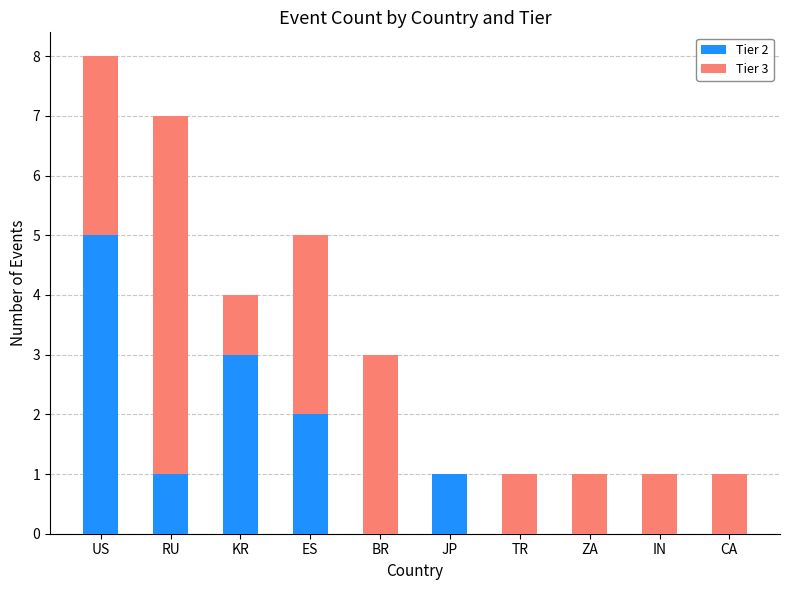

Reading left to right, what are the values for Tier 2?

US=5	RU=1	KR=3	ES=2	BR=0	JP=1	TR=0	ZA=0	IN=0	CA=0